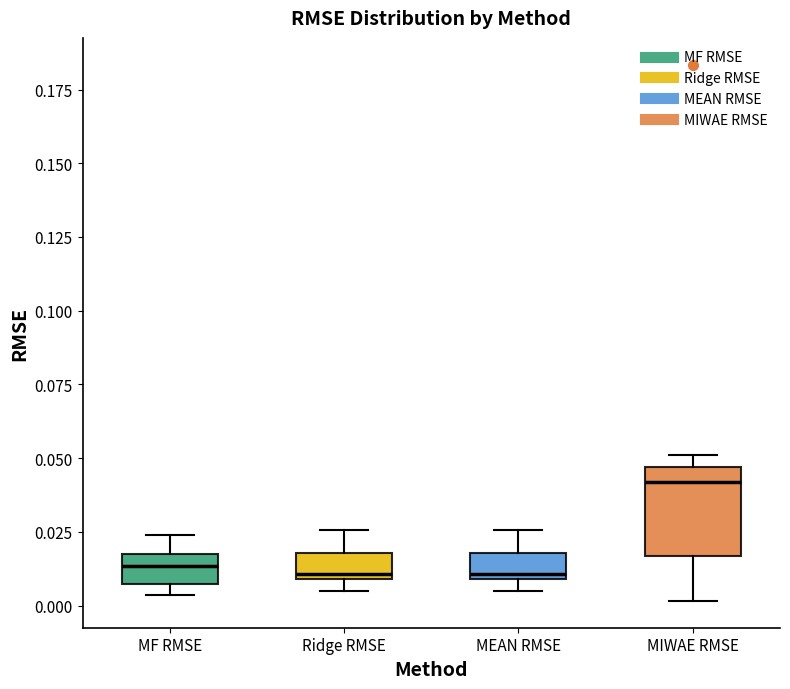

Reading left to right, read every box against the y-axis: the position of its median line, the range the box covers, and the ends of its whiskers. The values are not printed on the chart, so give them approximately, as read against the axis.

MF RMSE: median 0.015, box 0.005 to 0.020, whiskers 0.005 (just below the box's lower edge) to 0.025
Ridge RMSE: median 0.010 (just above the box's lower edge), box 0.010 to 0.020, whiskers 0.005 to 0.025
MEAN RMSE: median 0.010 (just above the box's lower edge), box 0.010 to 0.020, whiskers 0.005 to 0.025
MIWAE RMSE: median 0.040, box 0.015 to 0.045, whiskers 0.000 to 0.050